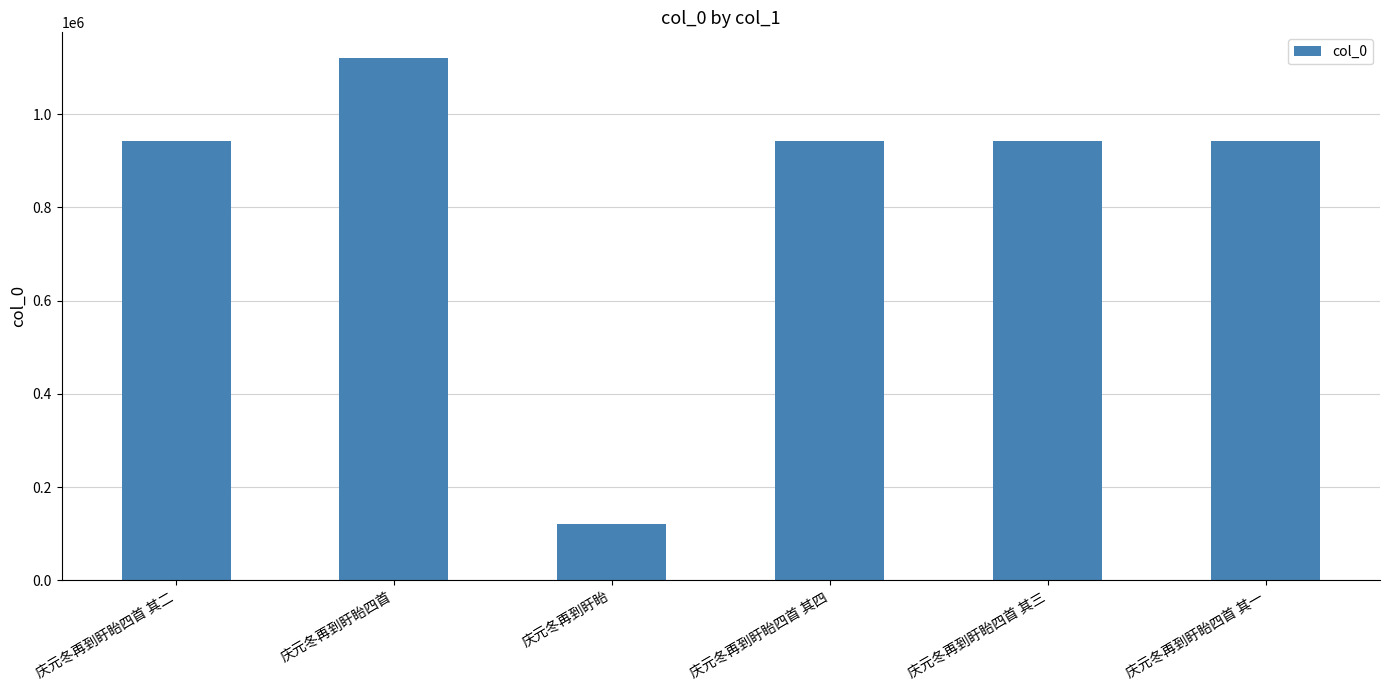

What is the sum of all values?

5009901